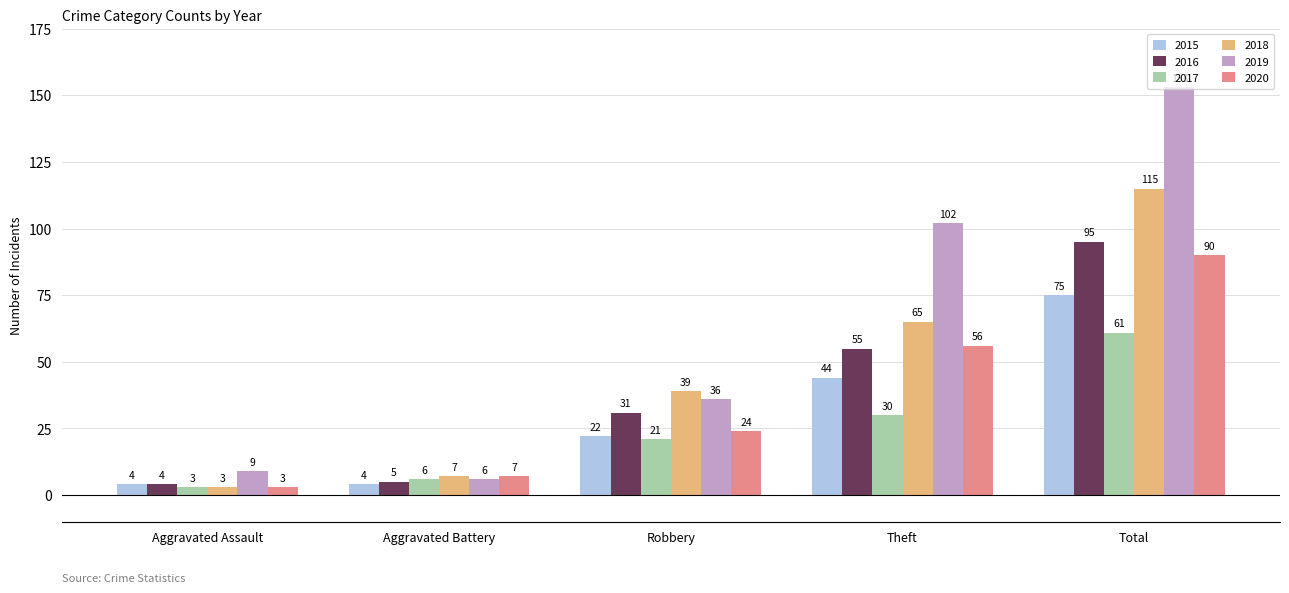

What is the difference between the 2019 values at Total and Robbery?

117